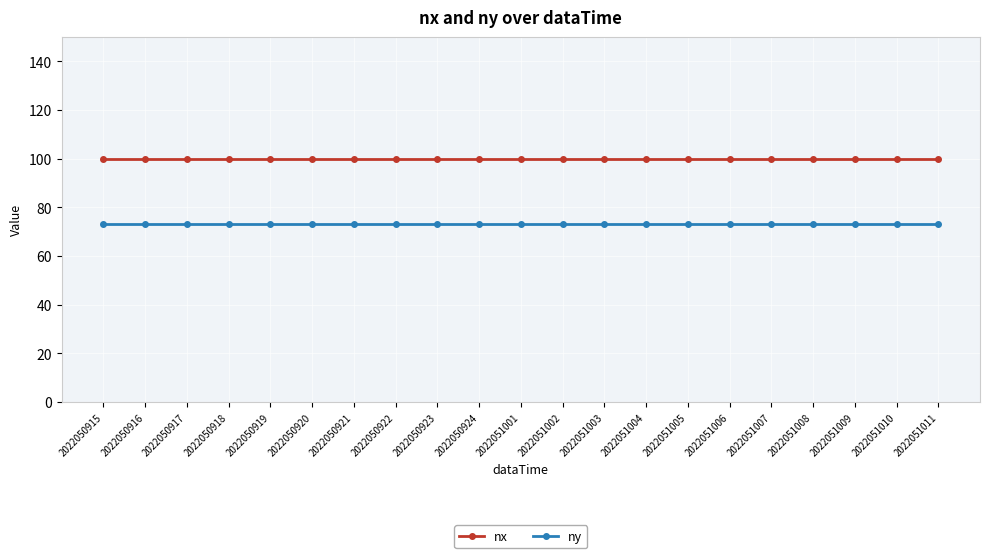

True or false: nx and ny cross at least once.

False